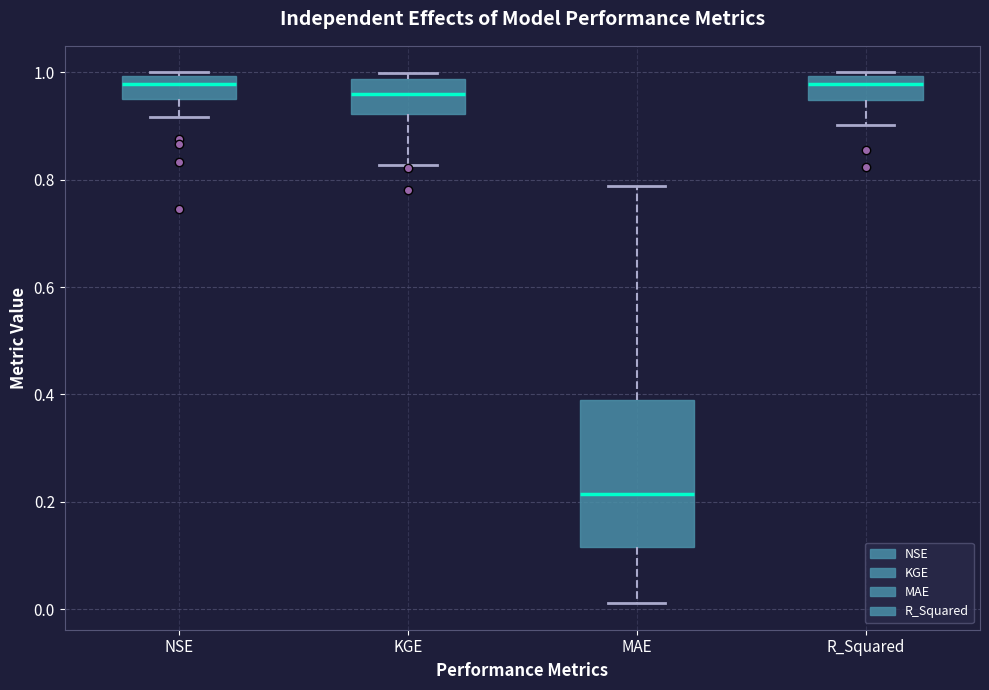

Reading left to right, read every box against the y-axis: the position of its median line, the range the box covers, and the ends of its whiskers. The values are not printed on the chart, so give them approximately, as read against the axis.

NSE: median 0.98, box 0.94 to 1.00, whiskers 0.92 to 1.00 (just above the box's upper edge)
KGE: median 0.96, box 0.92 to 0.98, whiskers 0.82 to 1.00
MAE: median 0.22, box 0.12 to 0.38, whiskers 0.02 to 0.78
R_Squared: median 0.98, box 0.94 to 1.00, whiskers 0.90 to 1.00 (just above the box's upper edge)